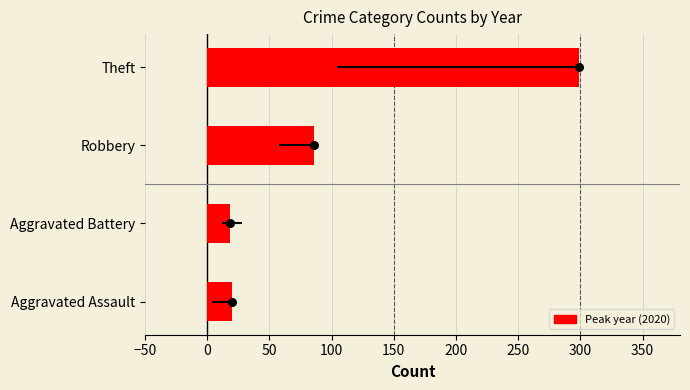

Which series reaches the minimum Y coordinate?

2020